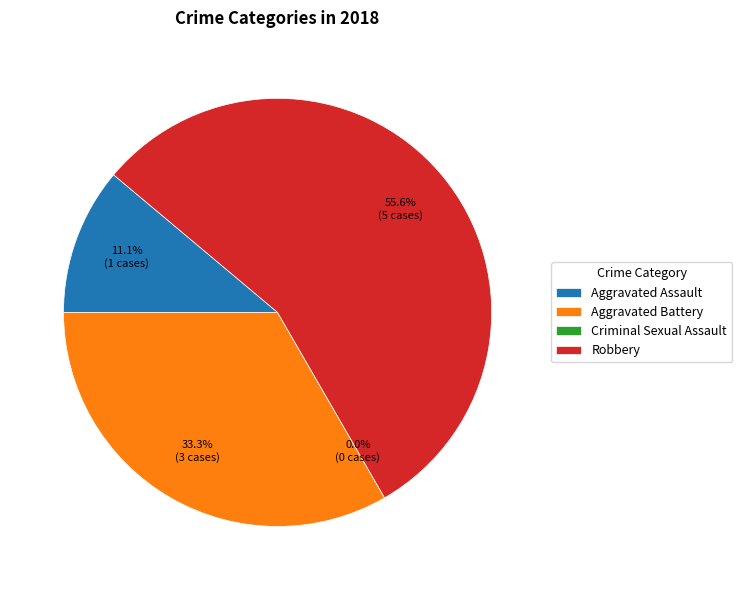

Rank the categories by value from lowest to highest.

Criminal Sexual Assault, Aggravated Assault, Aggravated Battery, Robbery